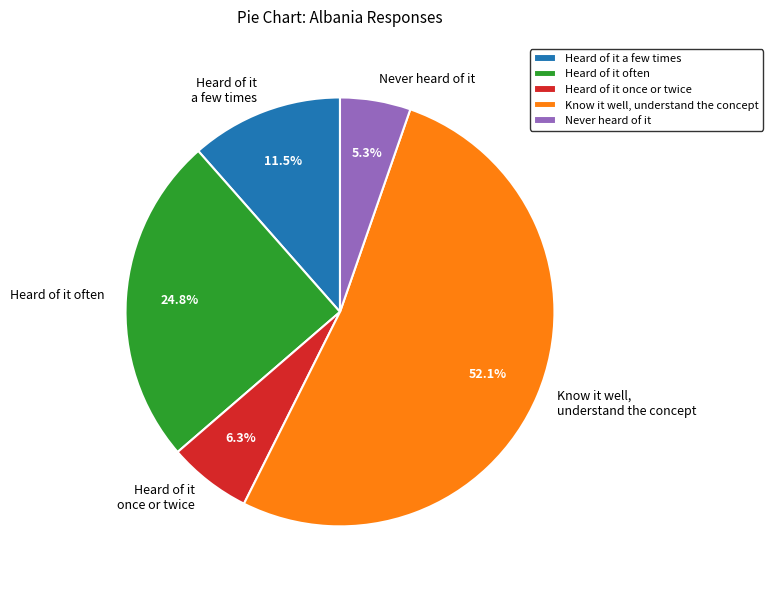

What percentage is the Heard of it often slice, to the nearest percent?

25%